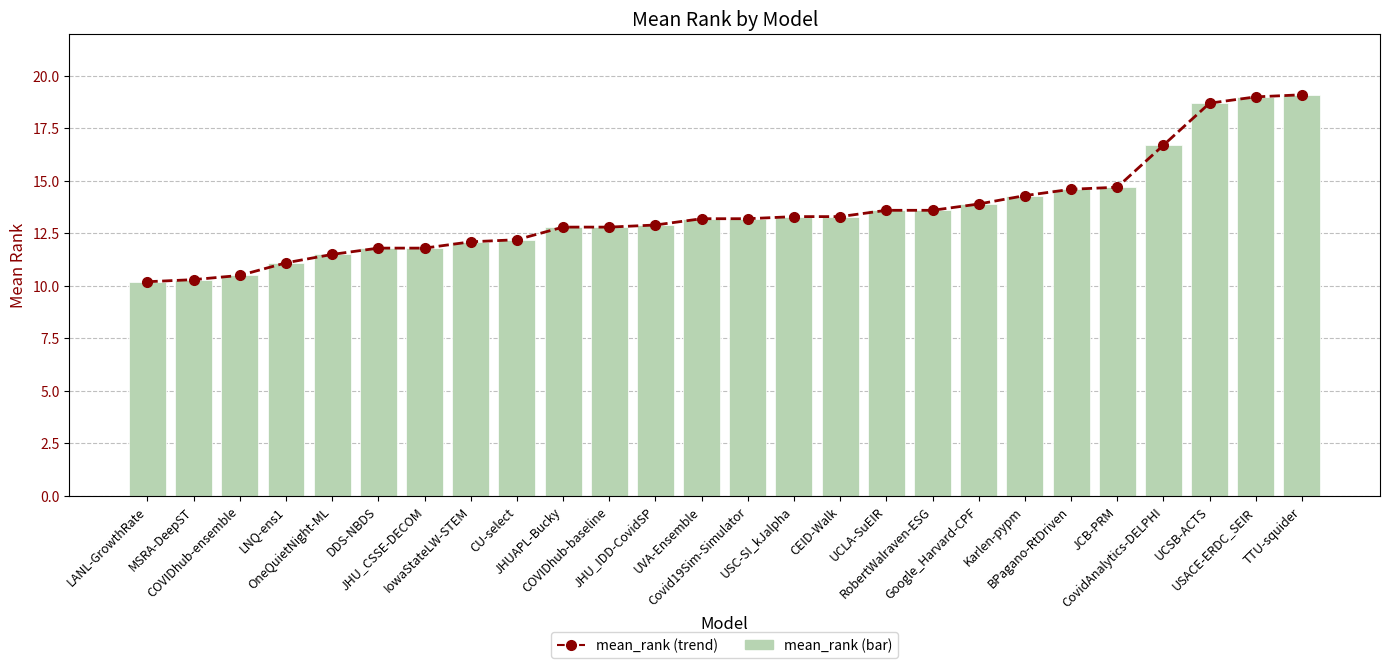

True or false: mean_rank (trend) has a value of 10.5 at COVIDhub-ensemble.

True